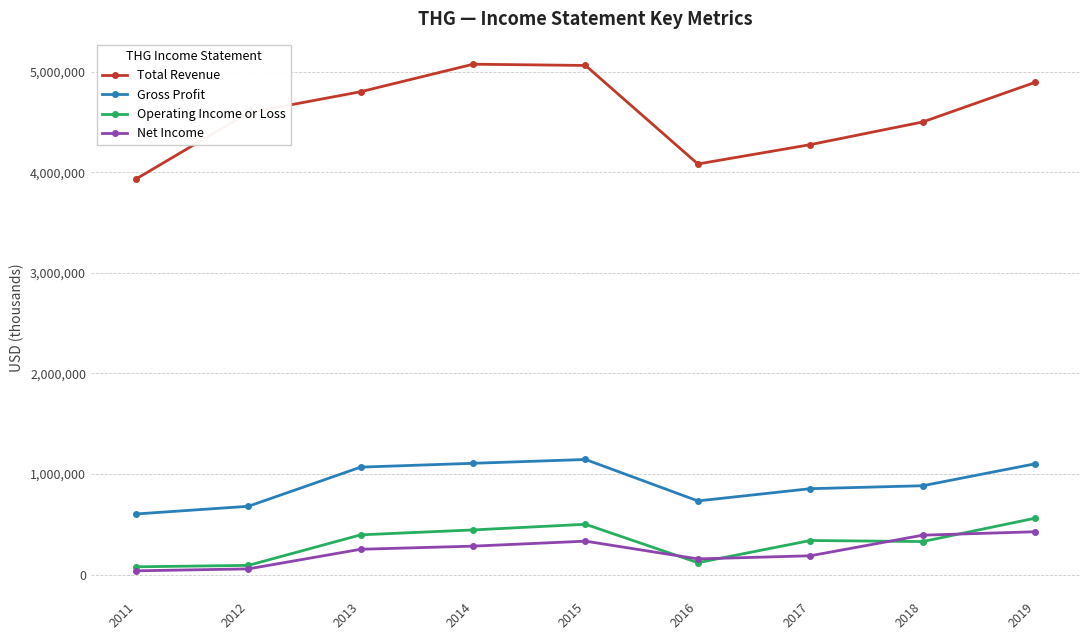

Between 2012 and 2013, which series saw the biggest shift?

Gross Profit